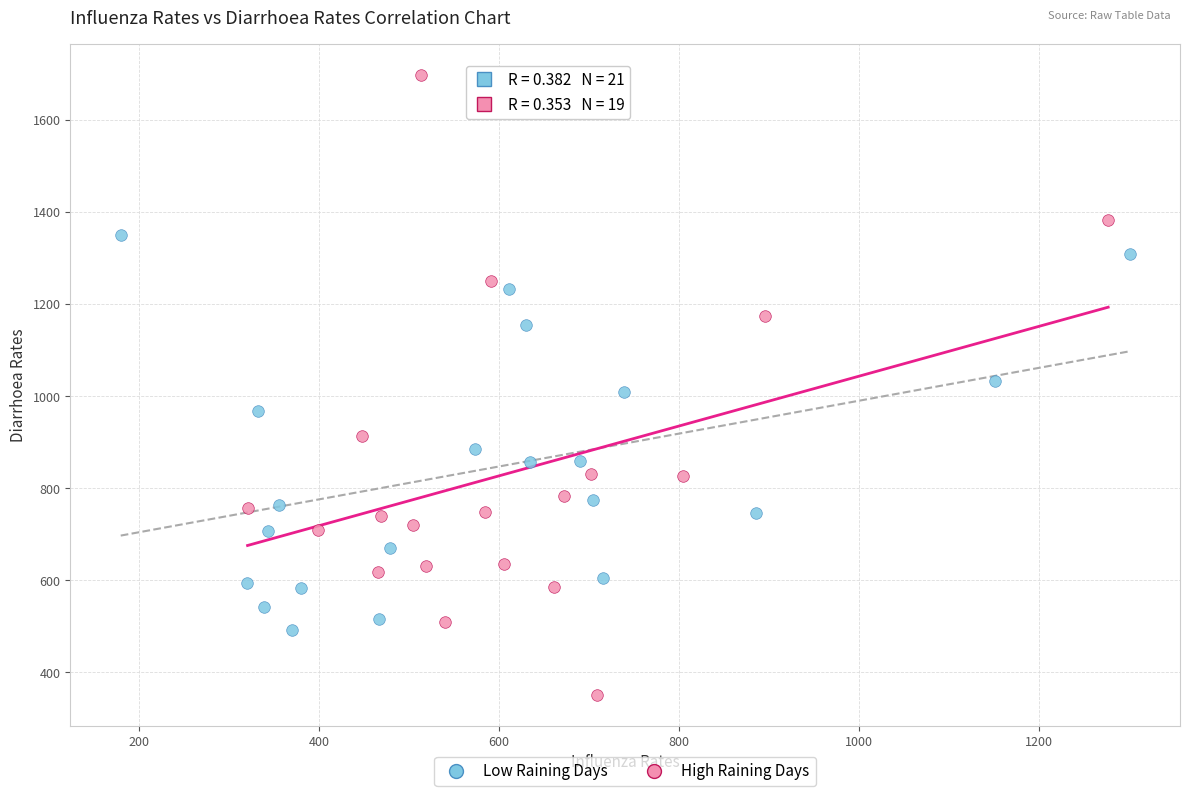

Which series reaches the maximum Y coordinate?

High Raining Days